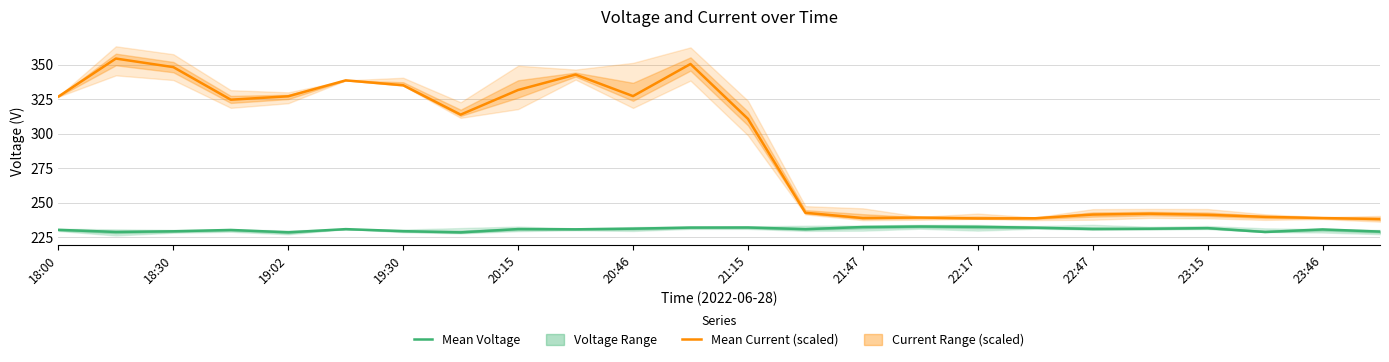

True or false: Mean Voltage has a value of 228.9 at 21.

True